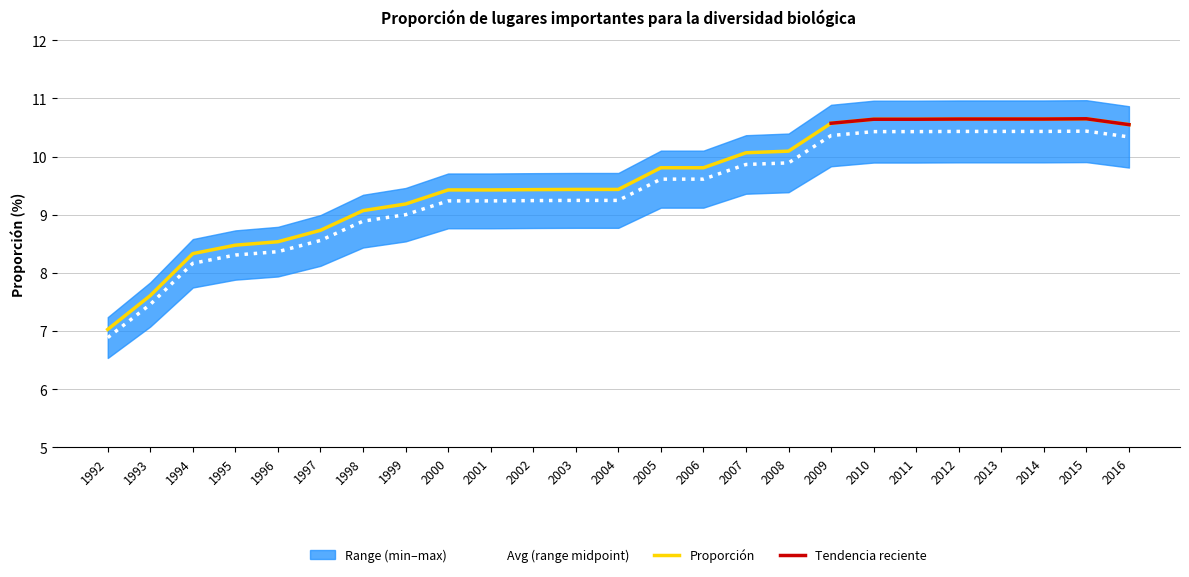

Is it true that the value at 2007 is 14.4?

False